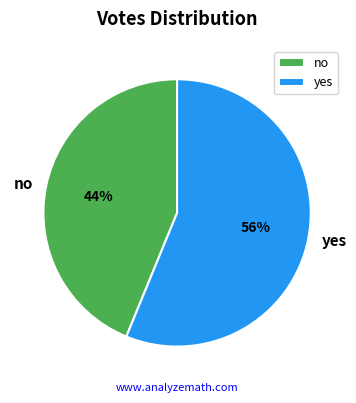

To the nearest percent, what is the difference between the largest and smallest slice percentages?

12%